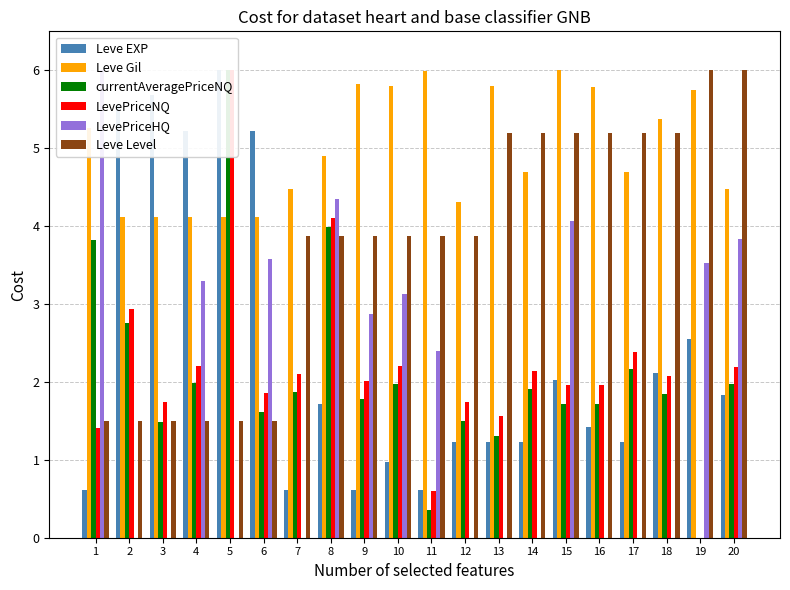

Which series has the widest spread of values?

currentAveragePriceNQ